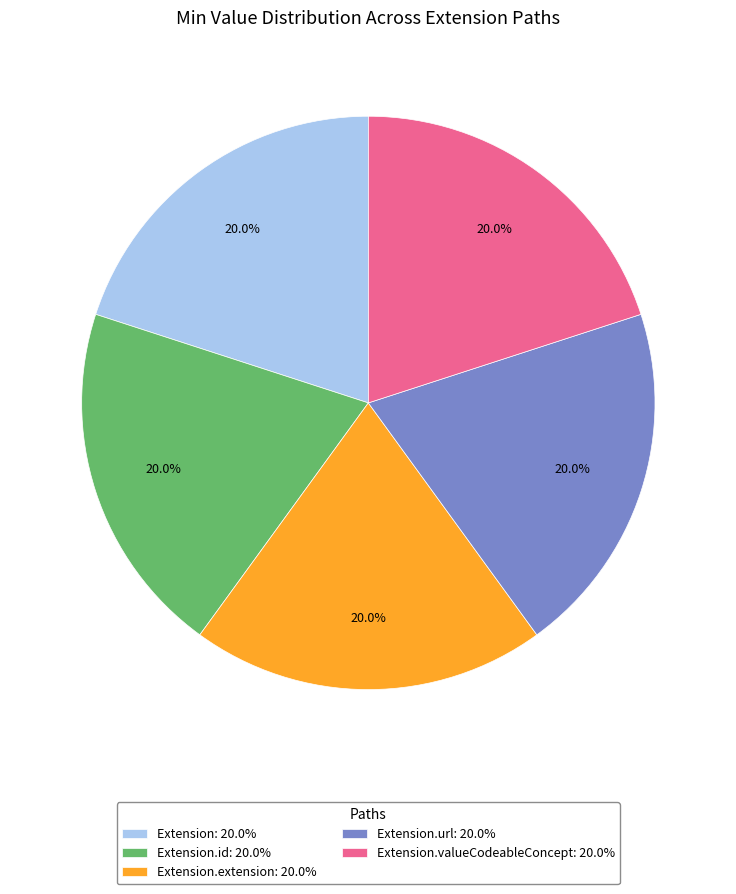

How many slices are in this pie chart?

5